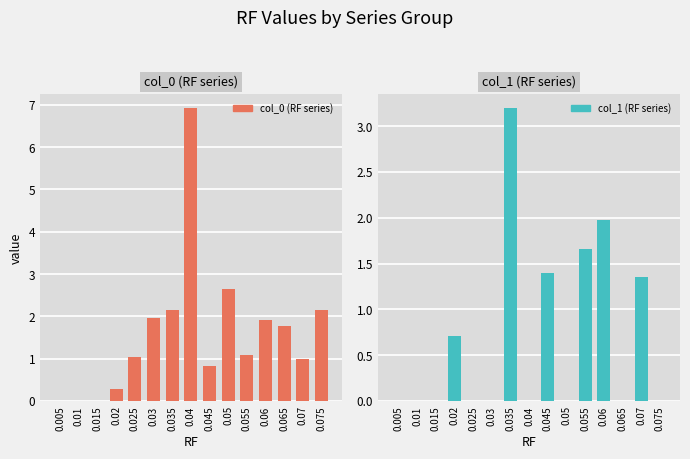

What is the label of the 7th bar from the right?

0.045